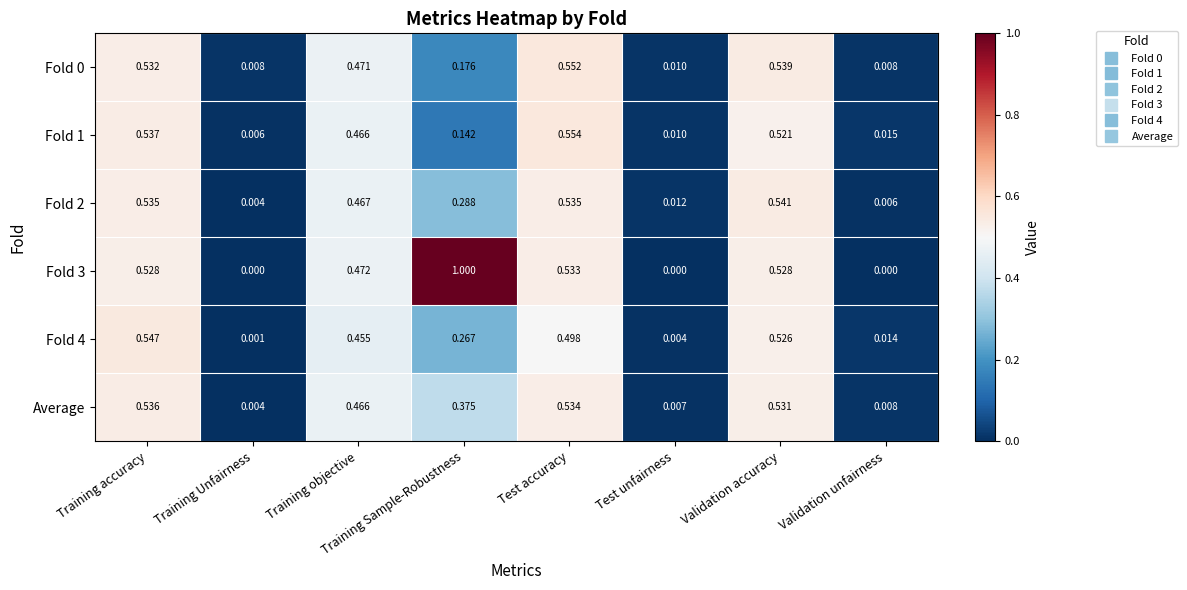

At which label is Fold 1 closest to 0?

Training Unfairness